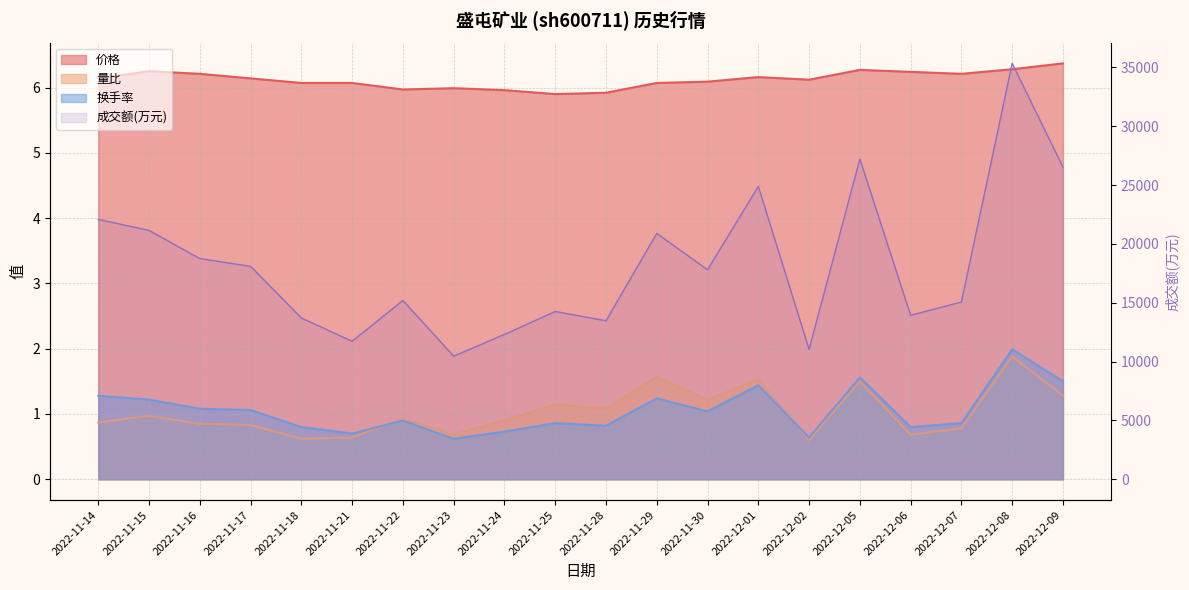

Where does the 价格 series first go above 6?

2022-11-14